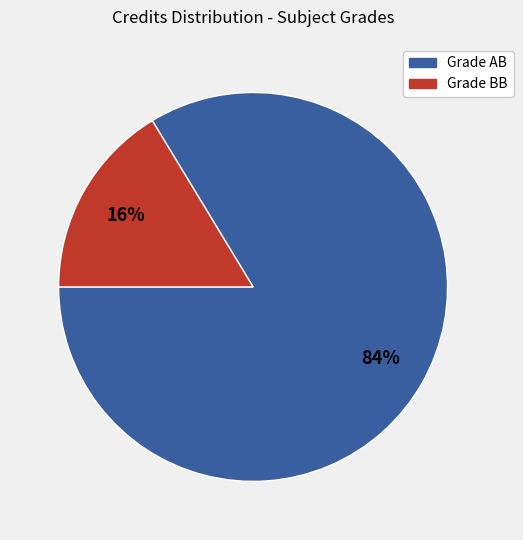

To the nearest percent, what is the average slice percentage?

50%